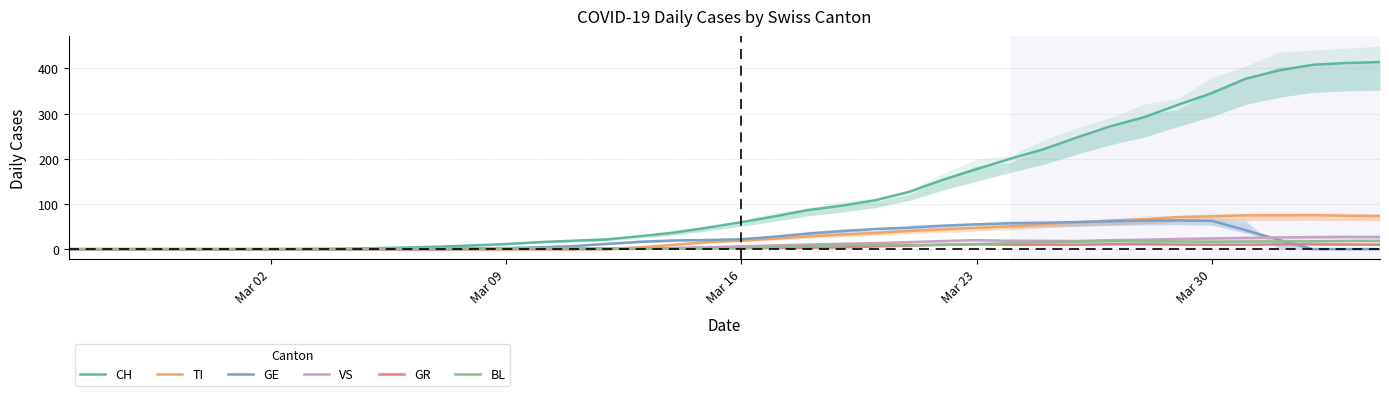

What is the average value of the GE series?

22.4